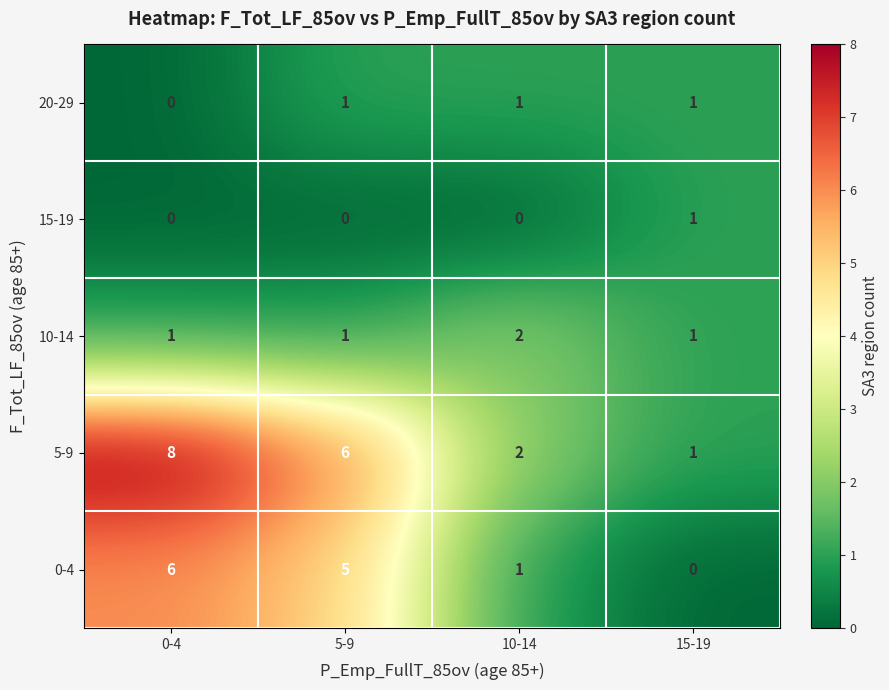

What is the average value of the 5-9 series?

4